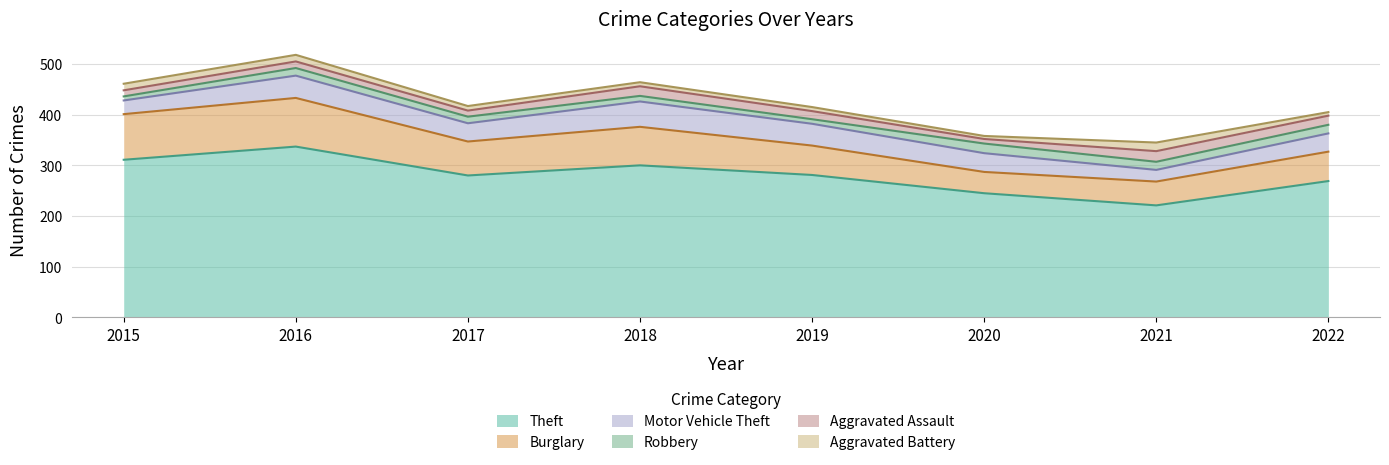

Which series has the largest total across all categories?

Theft